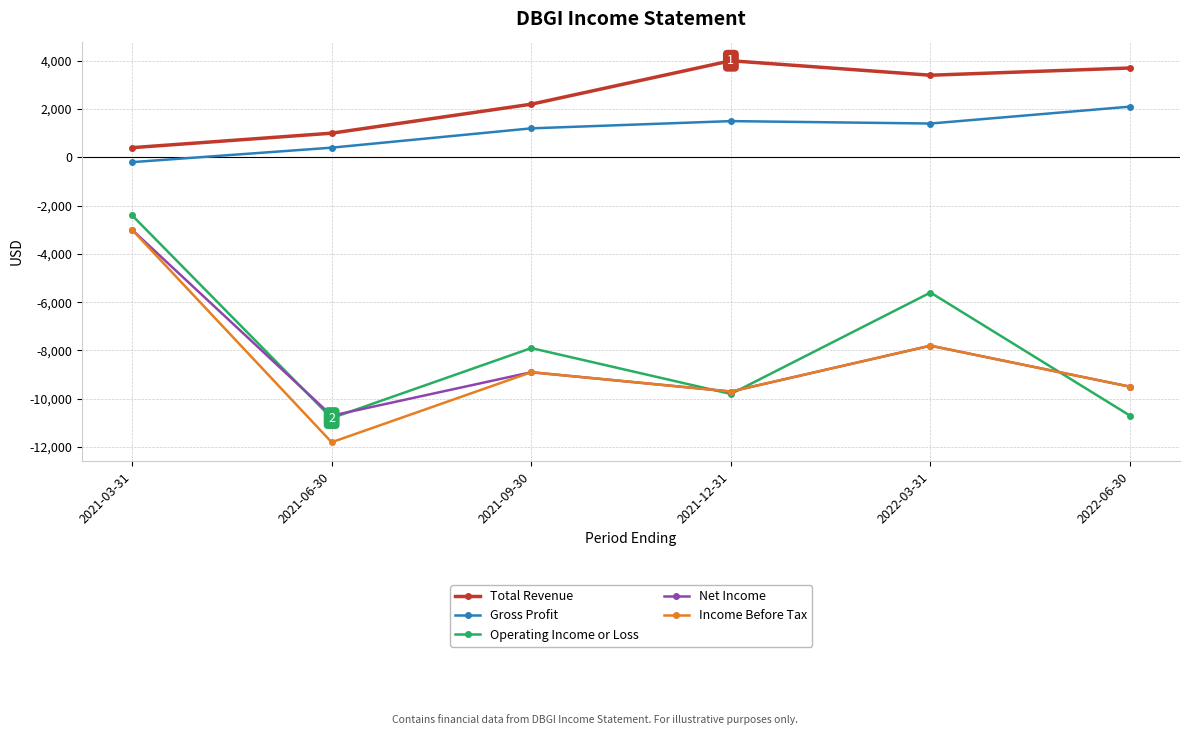

What is the approximate value of Gross Profit at 2021-03-31, to the nearest 100?

-200